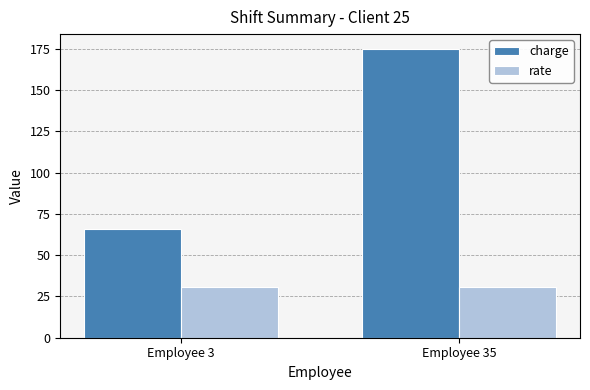

What is the value of the rate bar at the 2nd from the left?

31.0